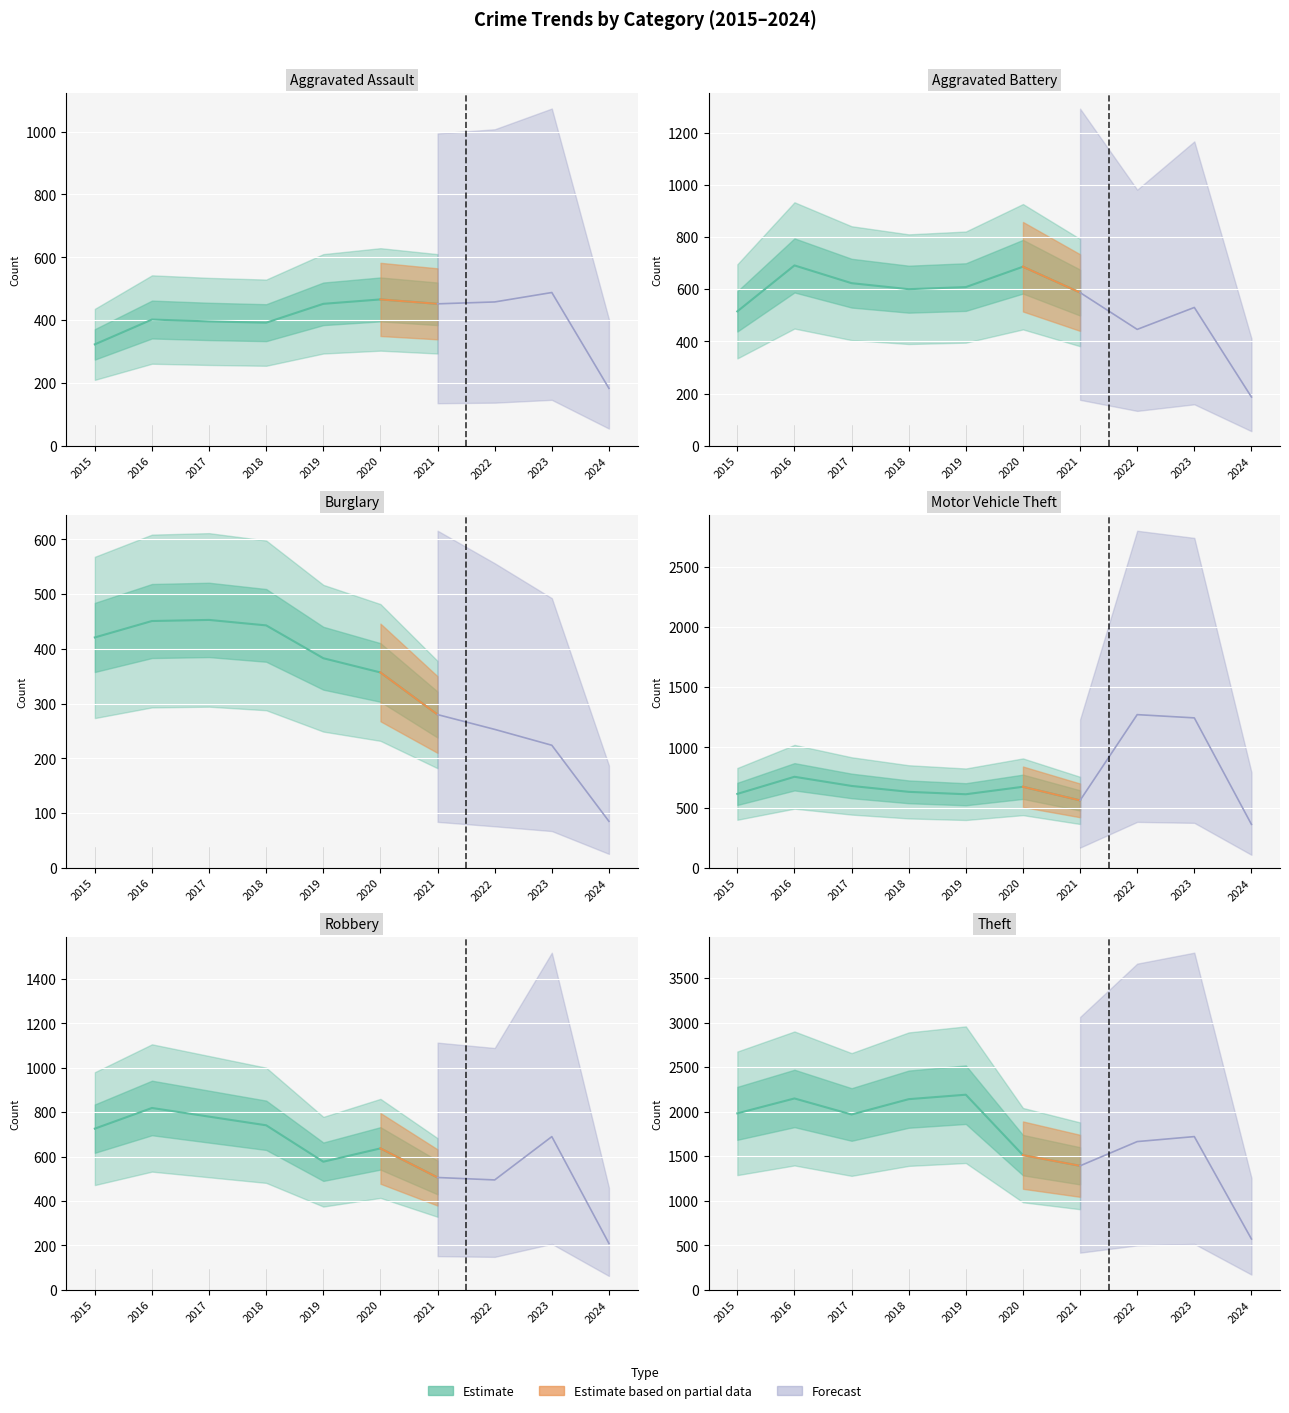

What is the minimum value shown in the chart?

85